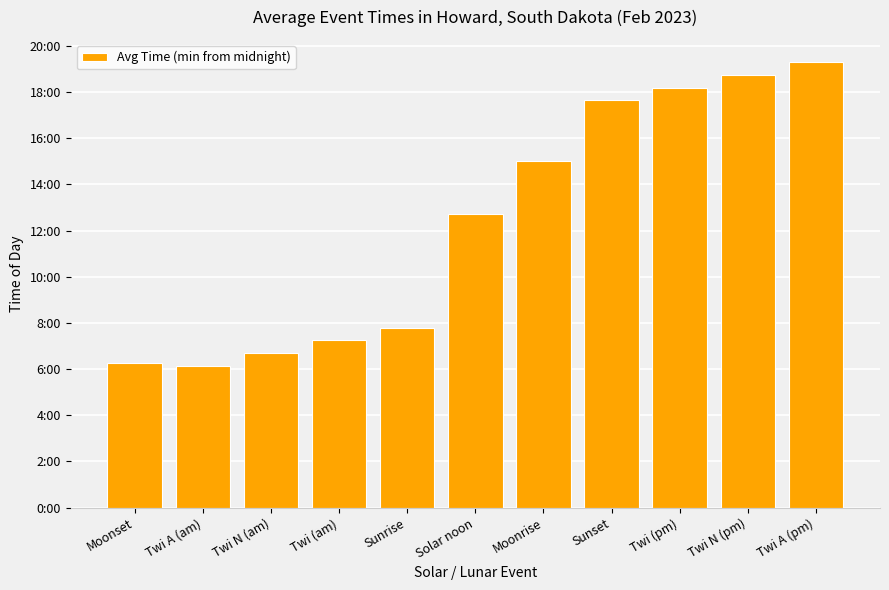

At which label does the data first exceed 764?

Moonrise